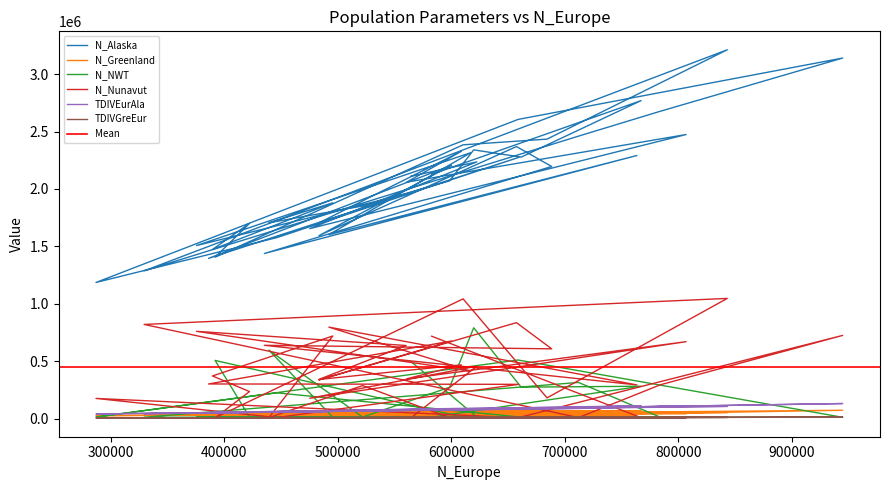

True or false: TDIVEurAla and N_Greenland cross at least once.

False